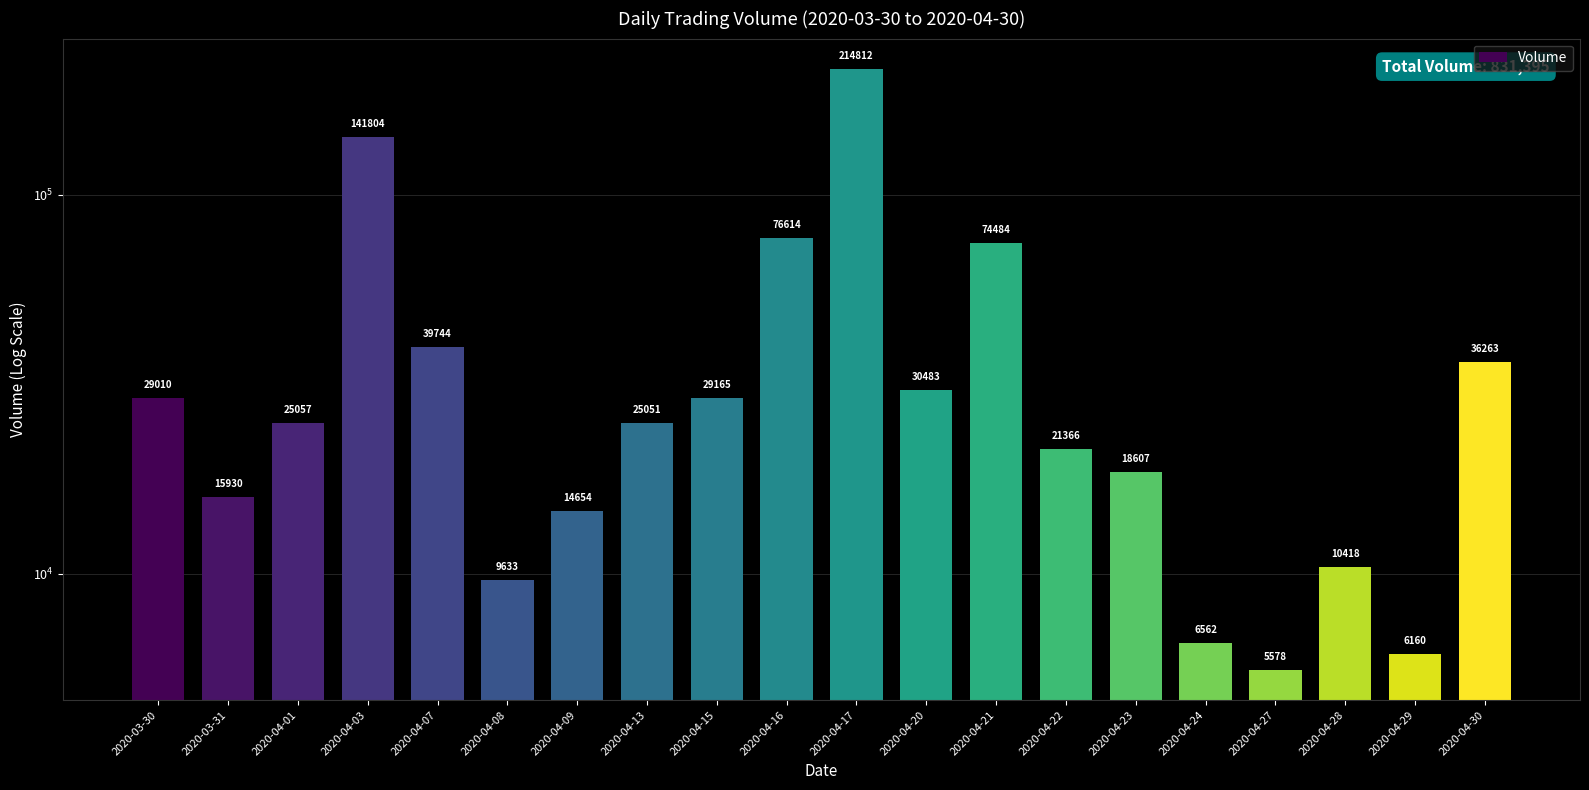

What is the maximum value shown in the chart?

214812